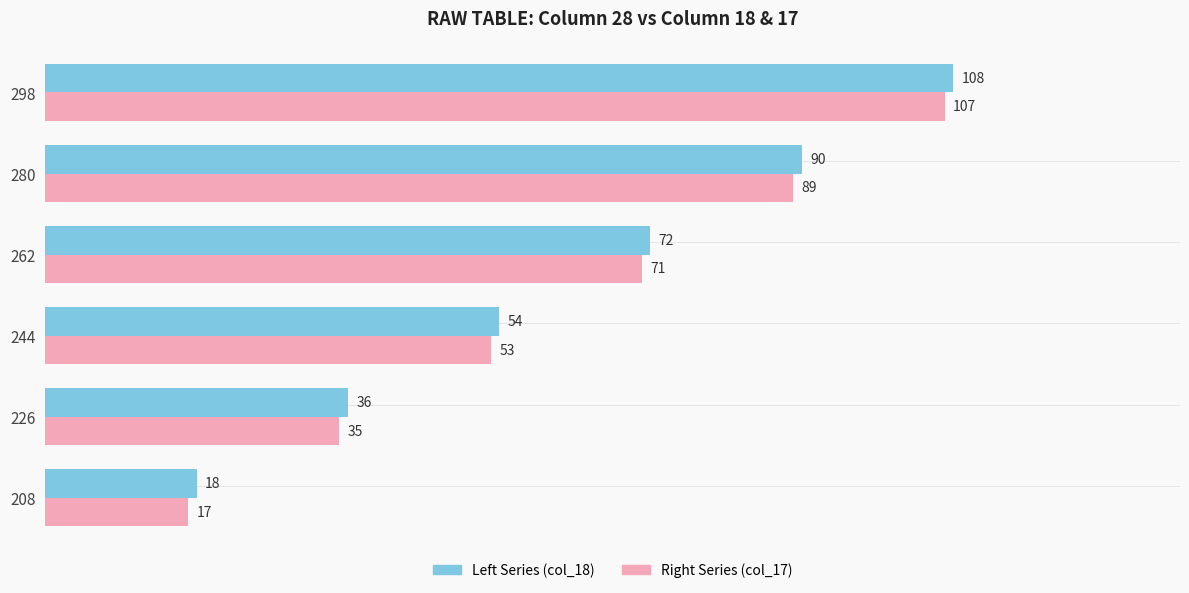

List the labels in order of Left Series (col_18) value, largest first.

298, 280, 262, 244, 226, 208